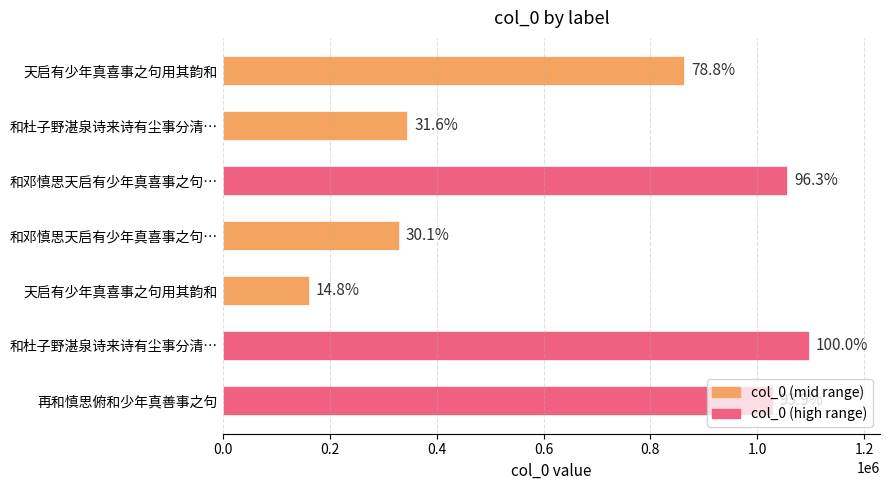

Does the chart contain any negative values?

No